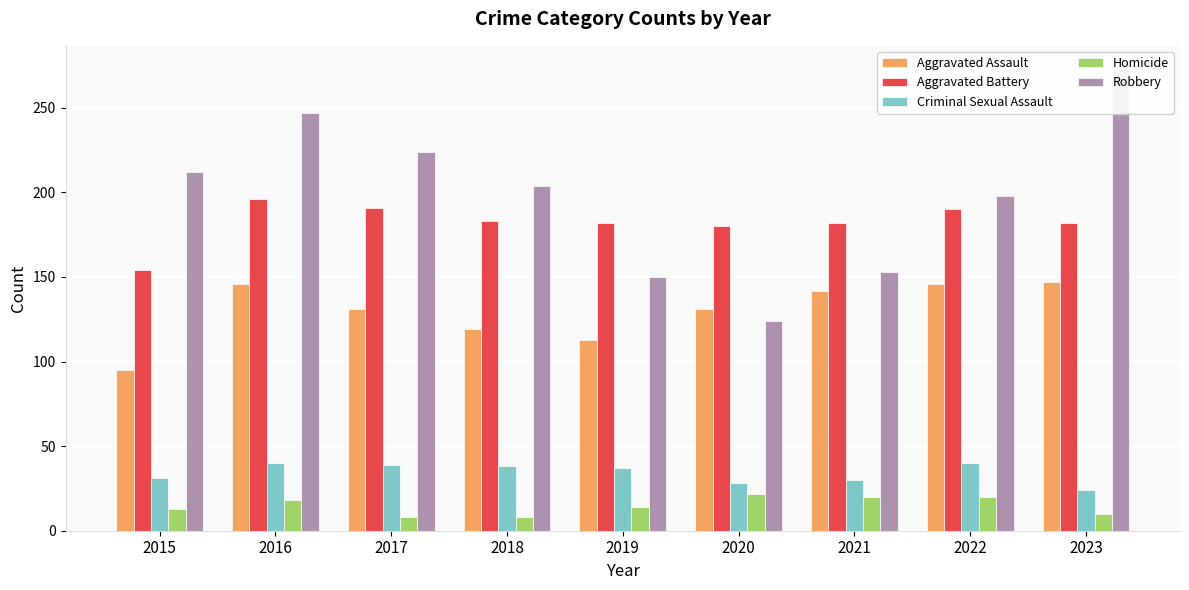

Which series changed the most between 2015 and 2019?

Robbery